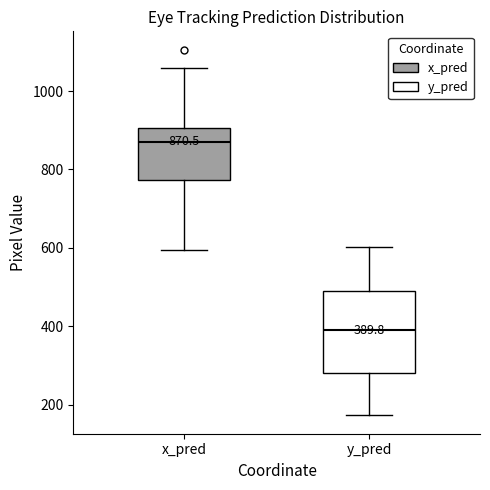

Which box's median line is the highest?

x_pred